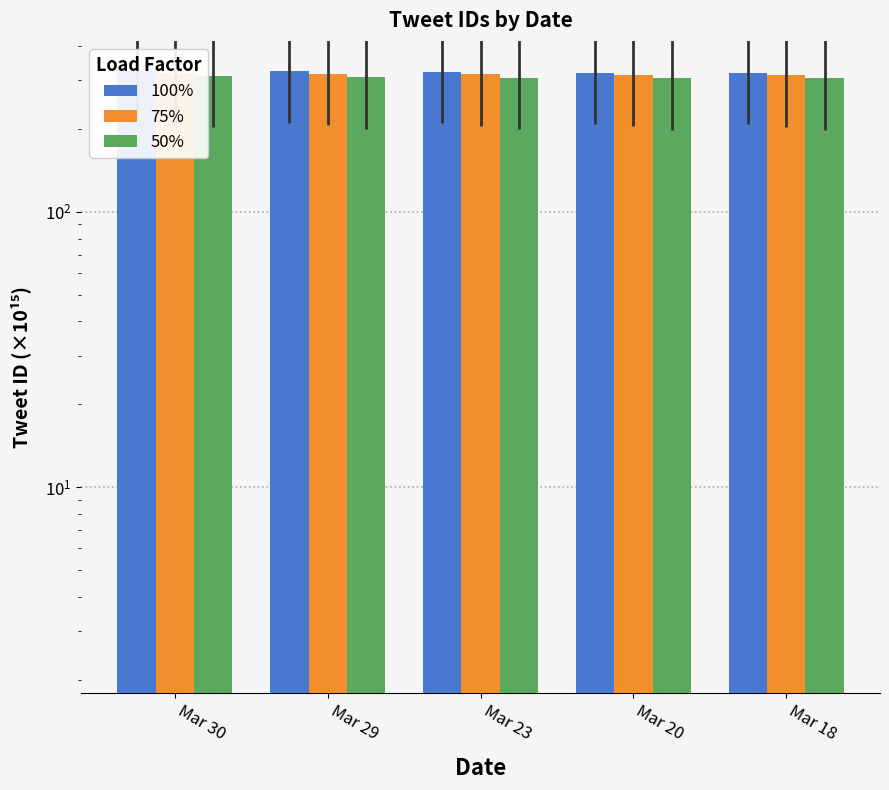

Count the number of categories in the chart.

5